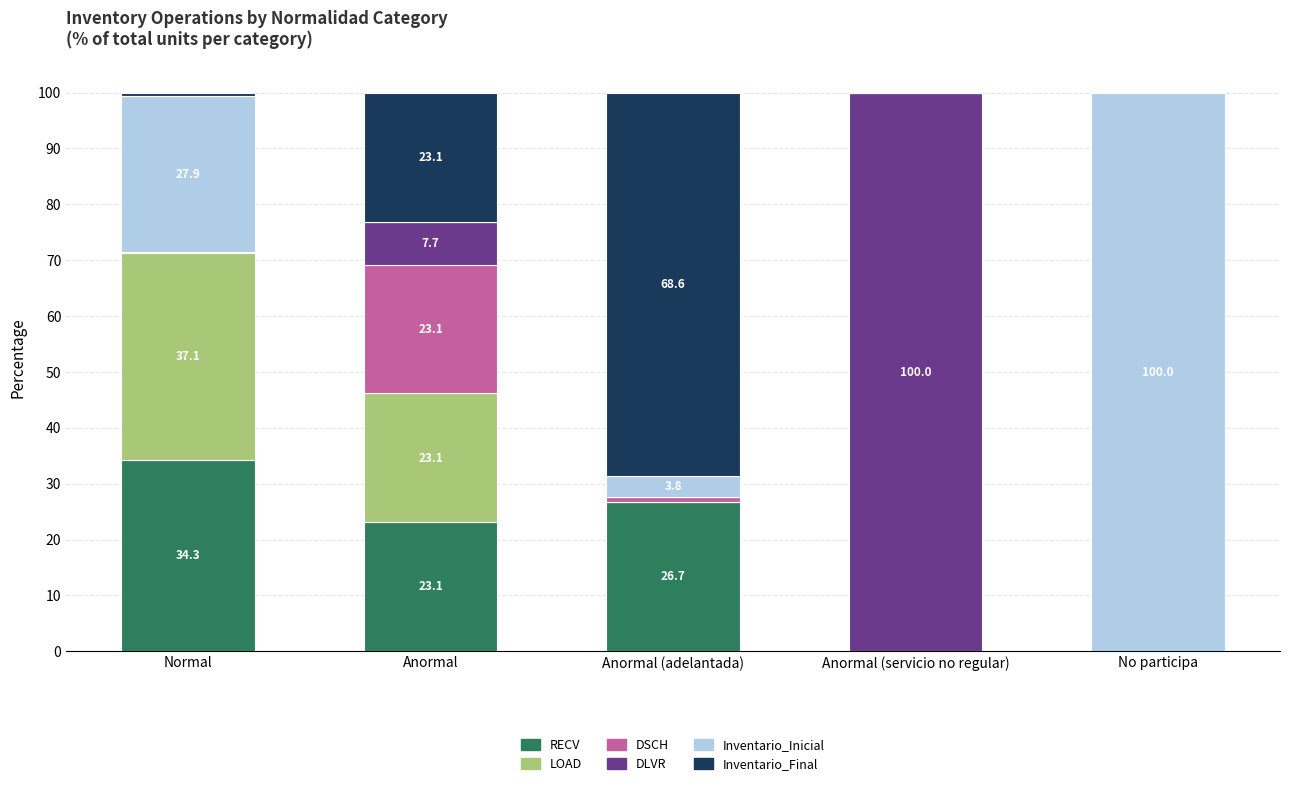

What is the maximum value for RECV?

34.3